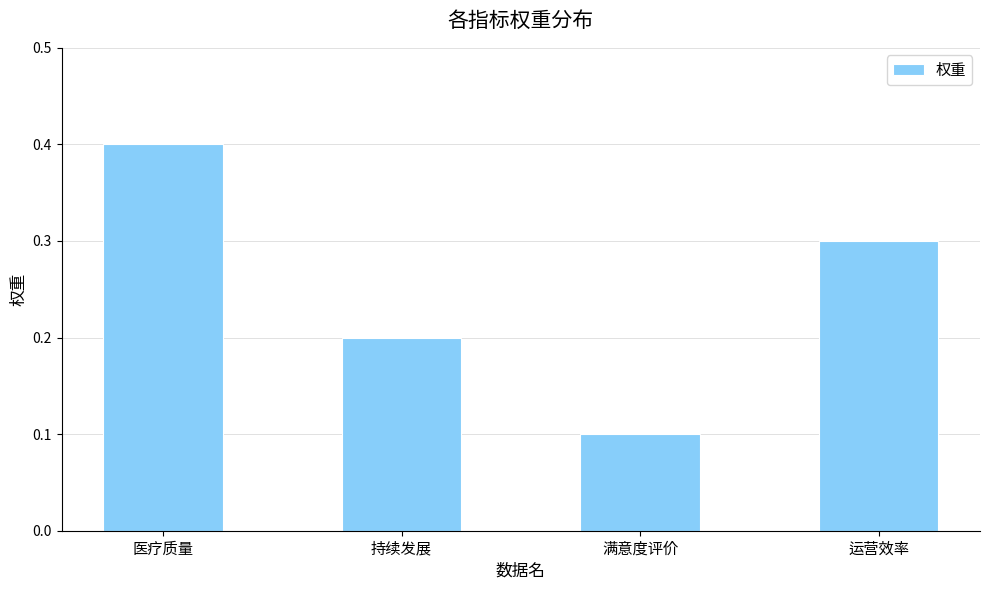

List the labels in order of value, smallest first.

满意度评价, 持续发展, 运营效率, 医疗质量